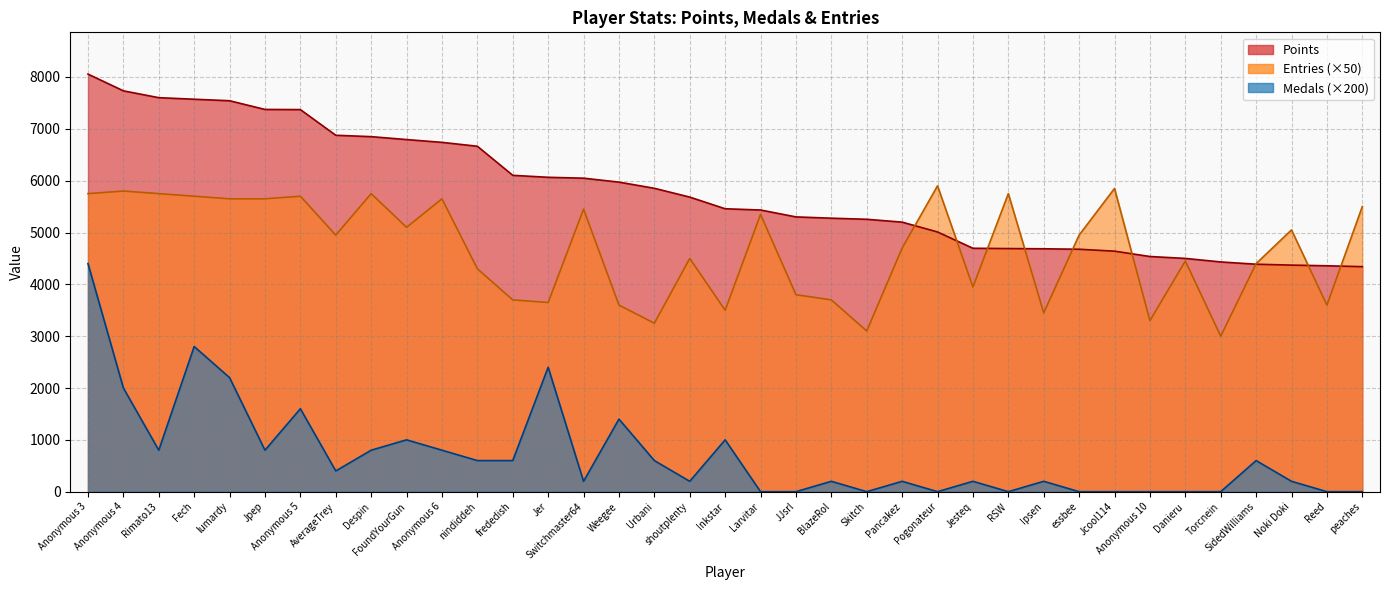

What is the average value of the Points series?

5788